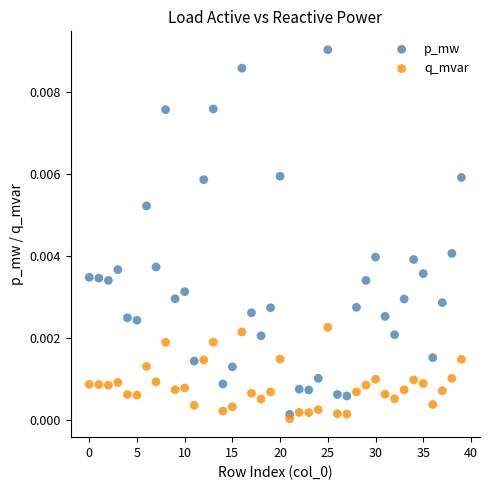

Which series reaches the maximum Y coordinate?

p_mw